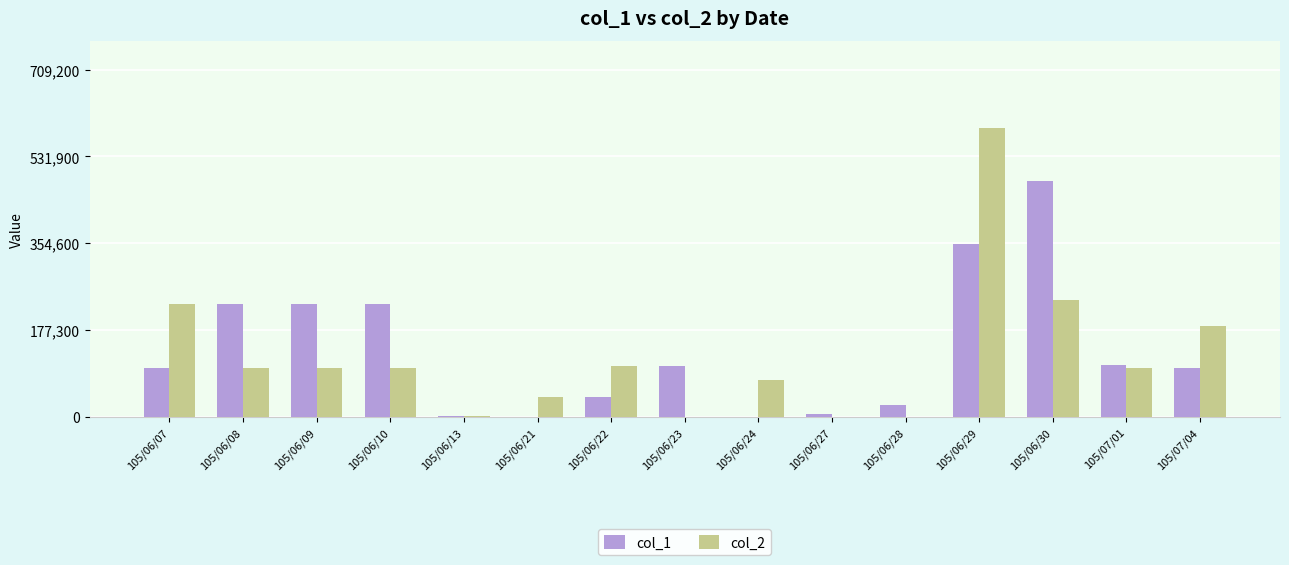

The value of col_2 at 105/06/28 is 0. True or false?

True